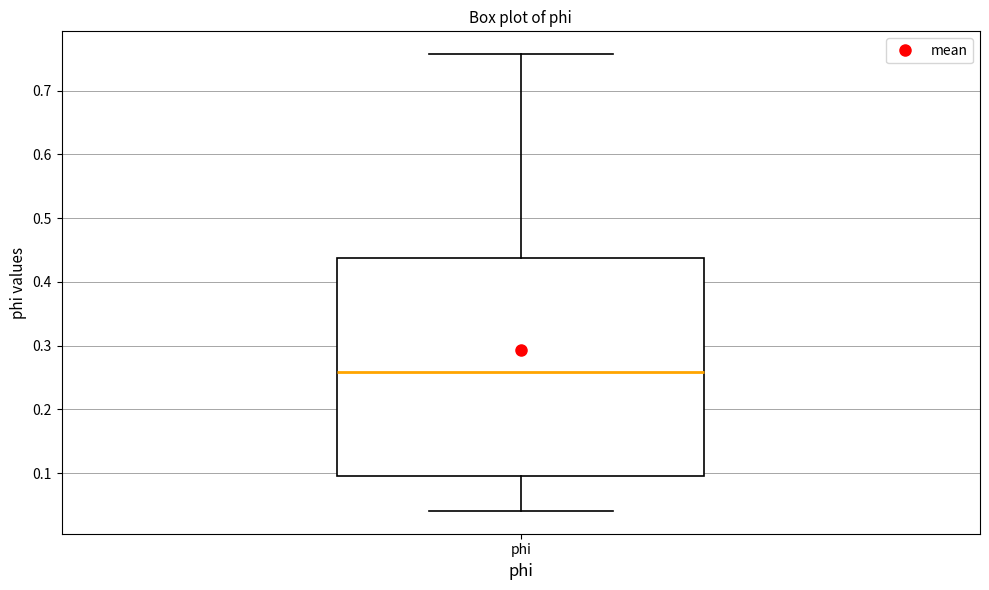

Read this box plot against the y-axis: the position of the median line, the range covered by the box, and the ends of both whiskers. The values are not printed on the chart, so give them approximately, as read against the axis.

median 0.26, box 0.10 to 0.44, whiskers 0.04 to 0.76